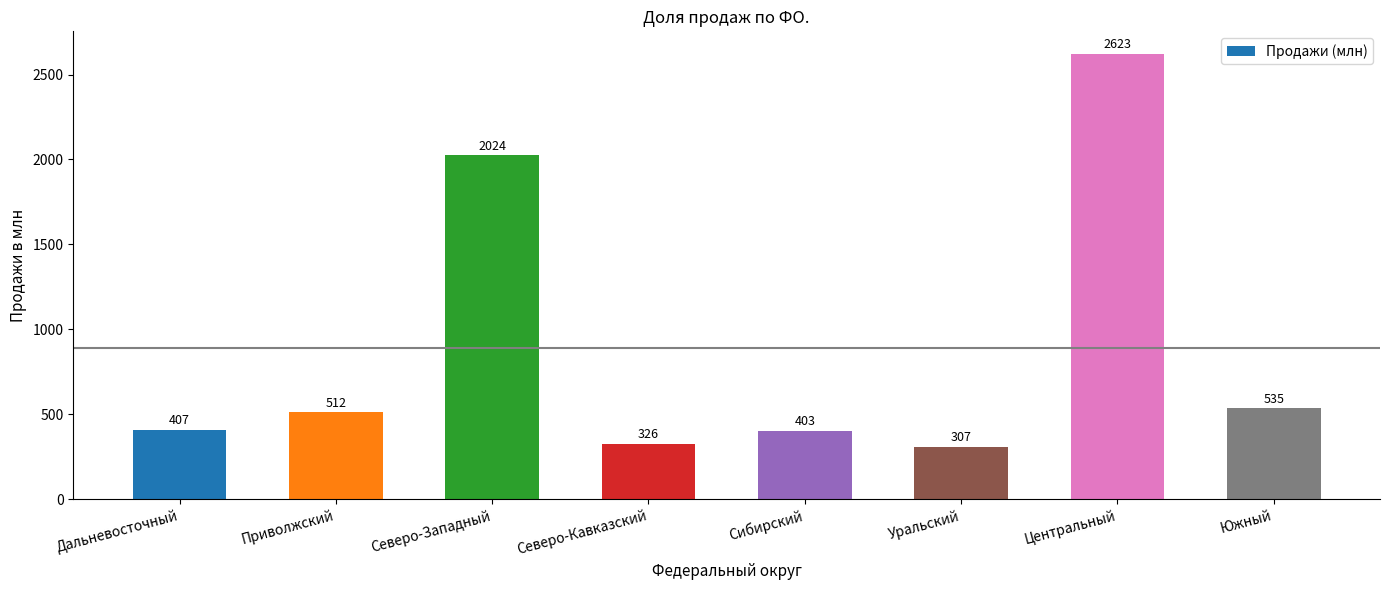

At which label does the data first exceed 511?

Приволжский